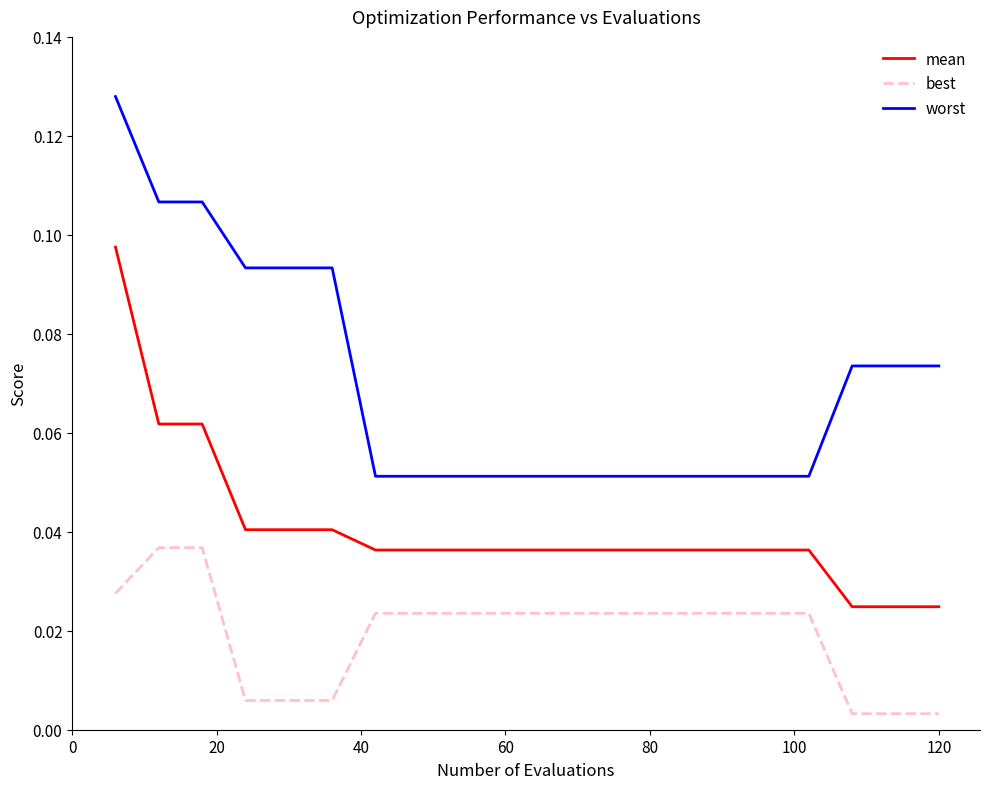

At how many categories does at least one series exceed 0?

20